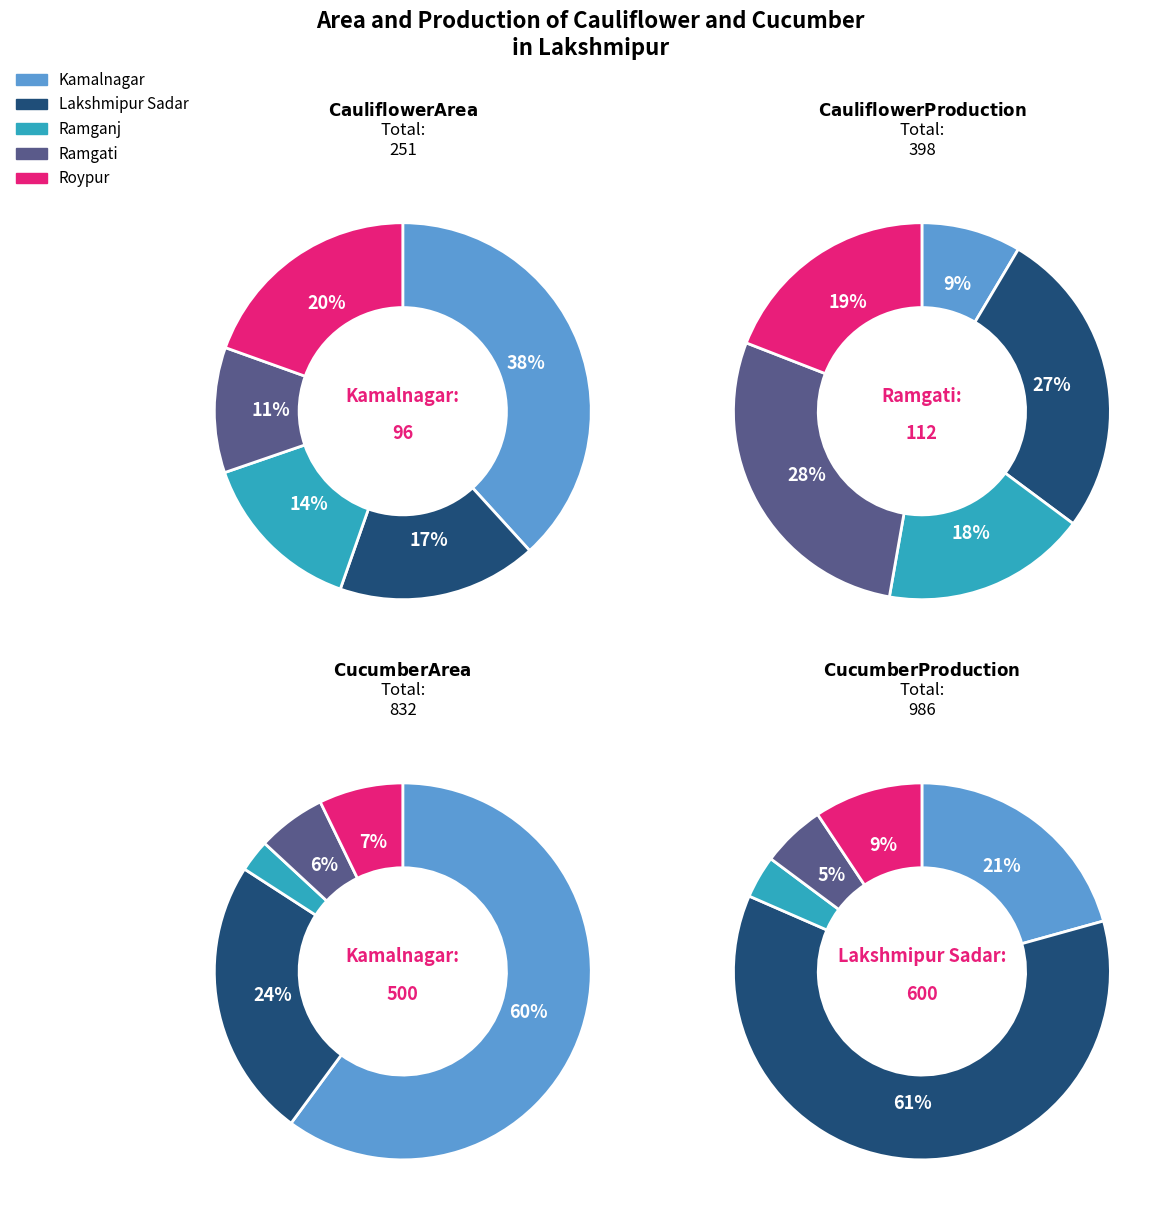

Which series has the largest range (max minus min)?

cucumber_production